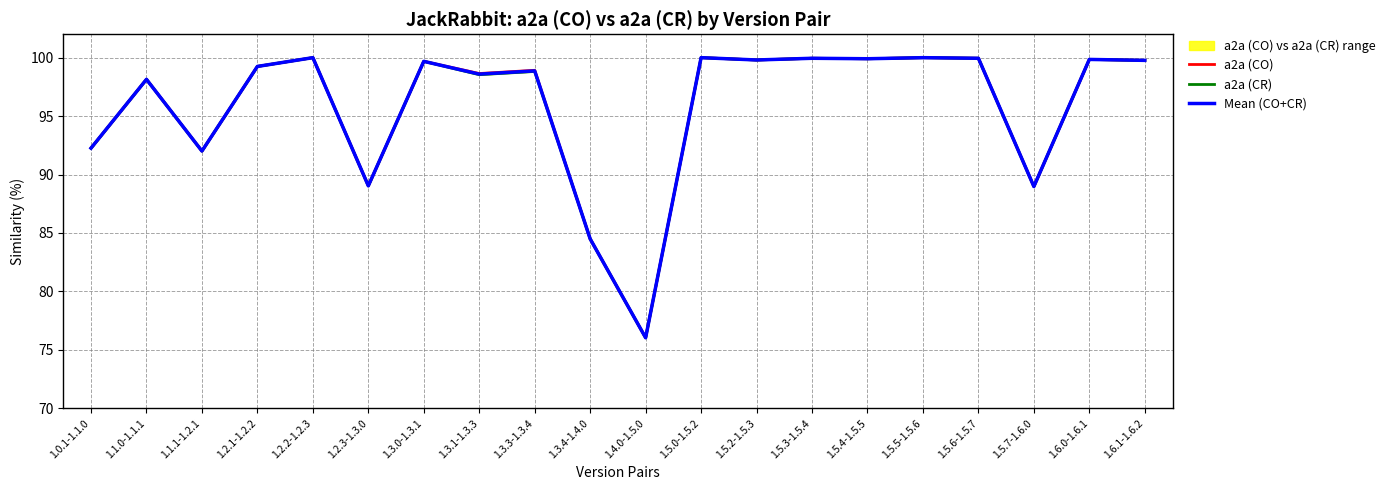

At 1.3.3-1.3.4, list the series in order from largest to smallest.

a2a (CO), Mean (CO+CR), a2a (CR)